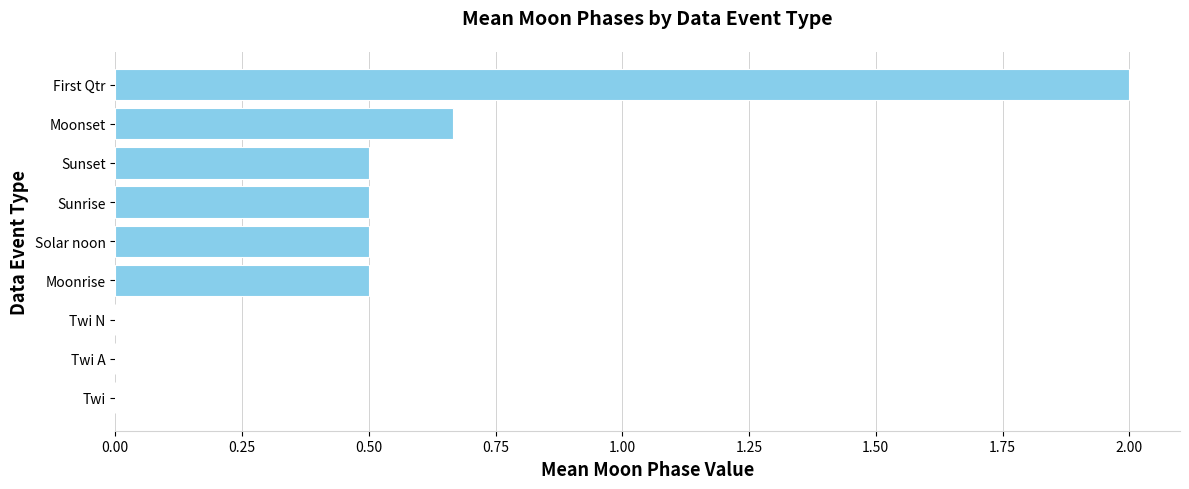

True or false: the data shows 0.2 at Solar noon.

False